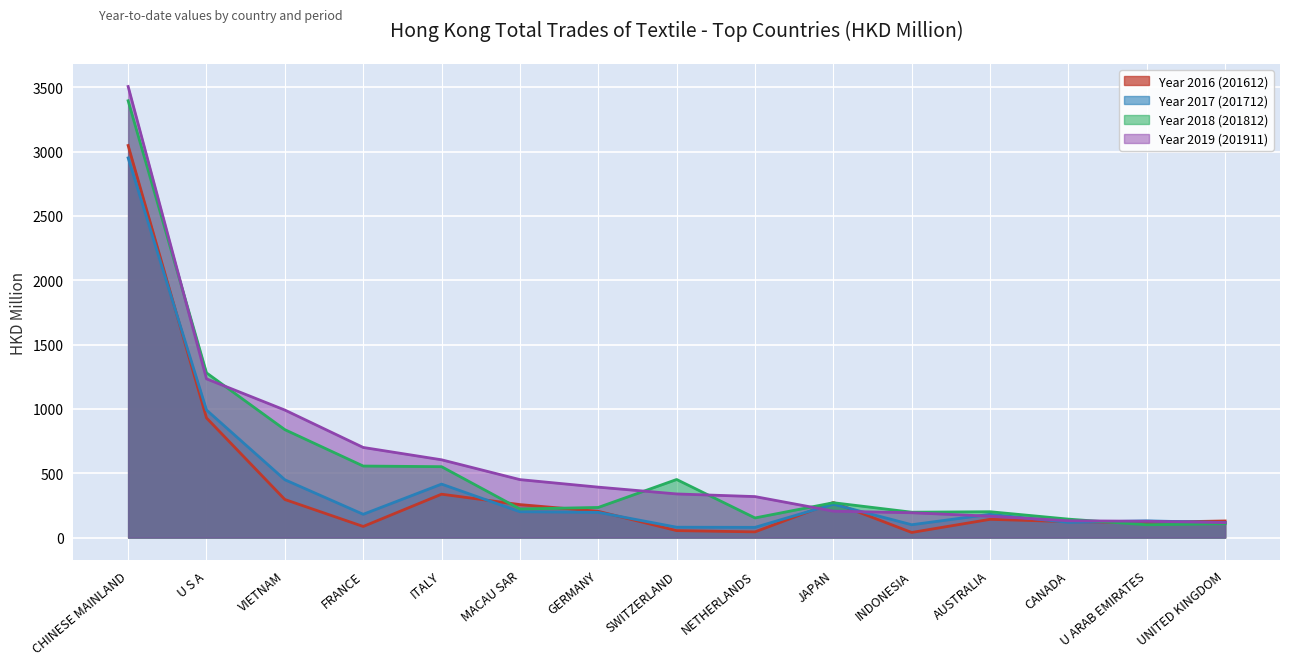

What is the lowest value of the 201712 series?

79.3